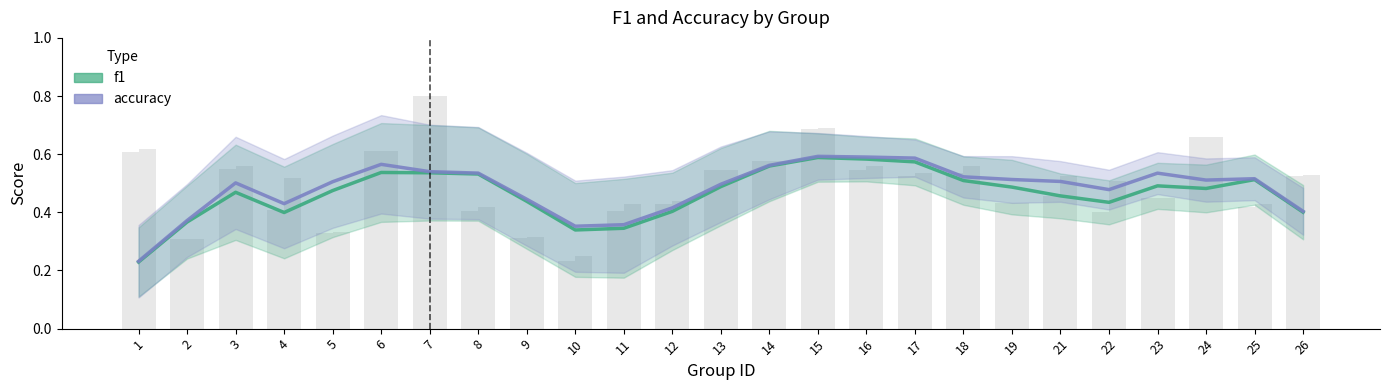

What are all the series names shown in the legend?

f1, accuracy